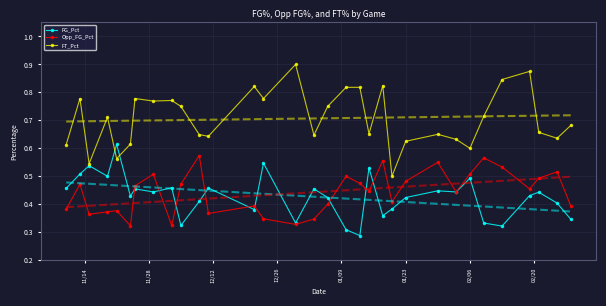

What are all the series names shown in the legend?

FG_Pct, Opp_FG_Pct, FT_Pct